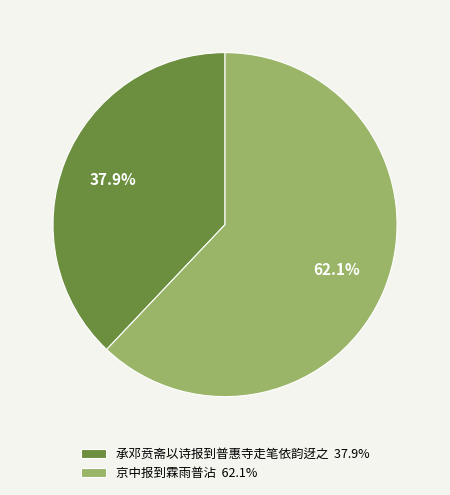

Is it true that 京中报到霖雨普沾 is 62% of the pie?

True